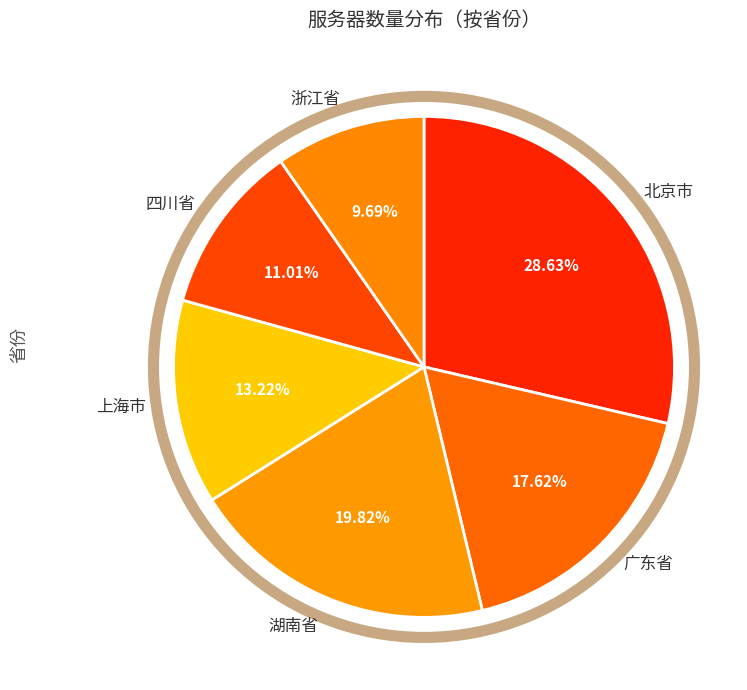

Approximately how many times larger is the value at 北京市 compared to 上海市?

2.2